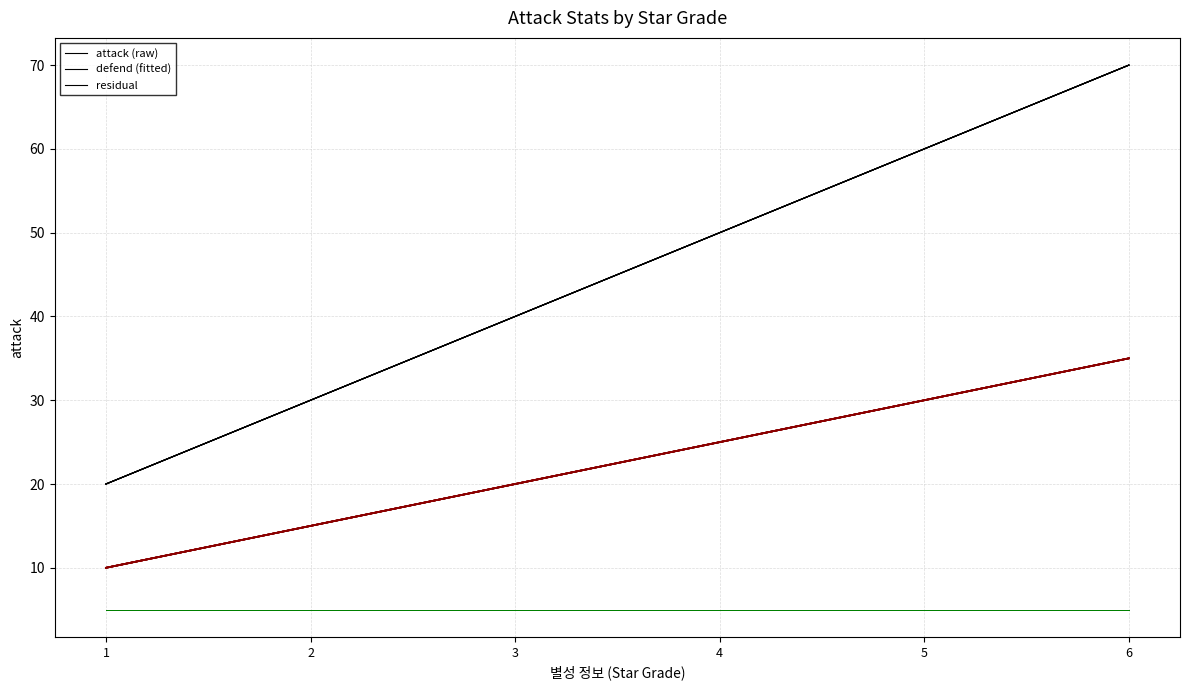

Does the chart have visible grid lines?

Yes